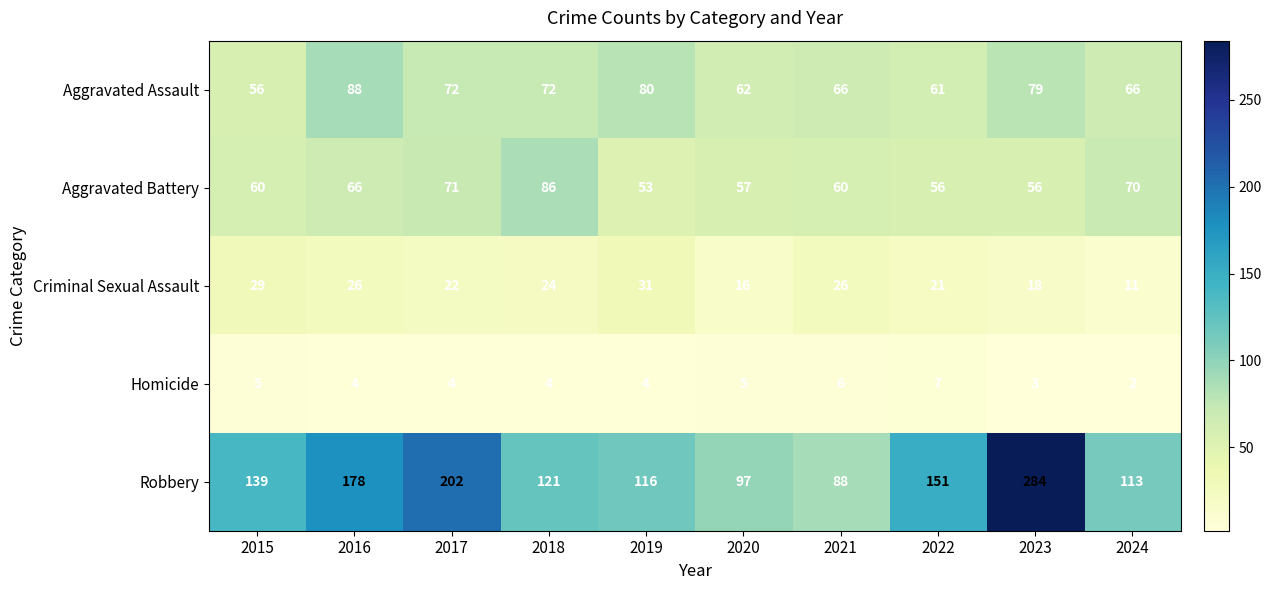

What is the sum of all Aggravated Battery values?

635